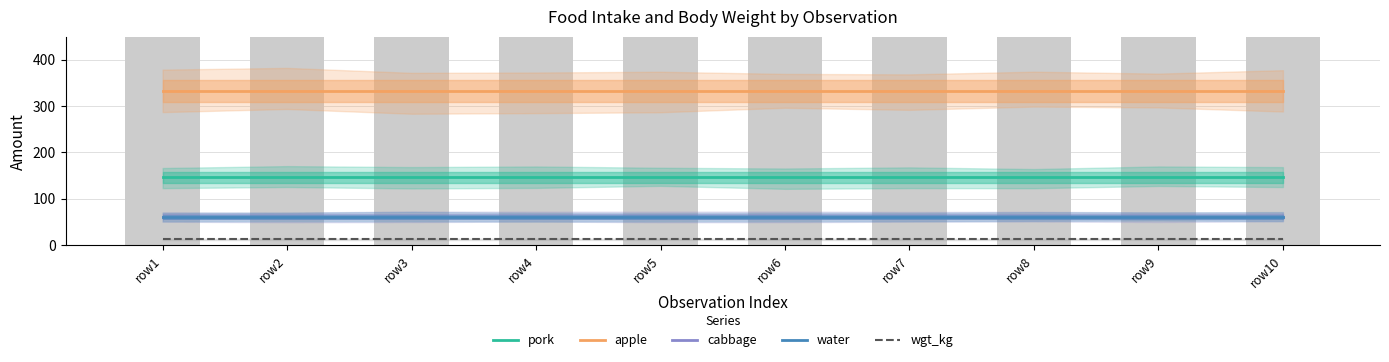

Reading left to right, extract all data points from this chart.

pork: 146.0	146.0	146.0	146.0	146.0	146.0	146.0	146.0	146.0	146.0
apple: 332.6	332.6	332.6	332.6	332.6	332.6	332.6	332.6	332.6	332.6
cabbage: 61.0	61.0	61.0	61.0	61.0	61.0	61.0	61.0	61.0	61.0
water: 61.0	61.0	61.0	61.0	61.0	61.0	61.0	61.0	61.0	61.0
wgt_kg: 12.5	12.5	12.5	12.5	12.5	12.5	12.5	12.5	12.5	12.5